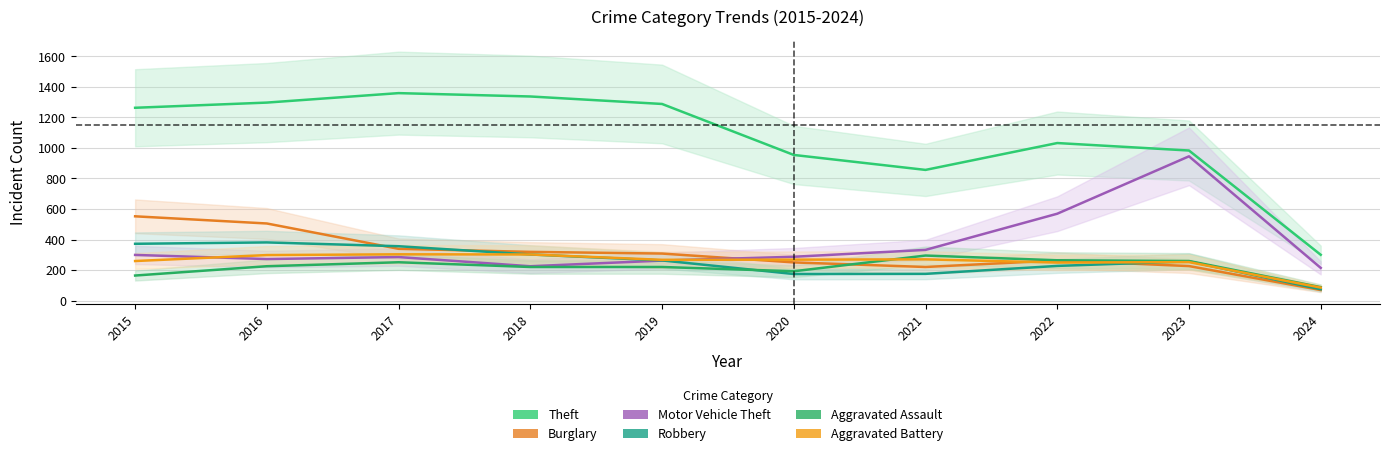

Rank the categories by Aggravated Assault value from lowest to highest.

2024, 2015, 2020, 2018, 2019, 2016, 2017, 2023, 2022, 2021